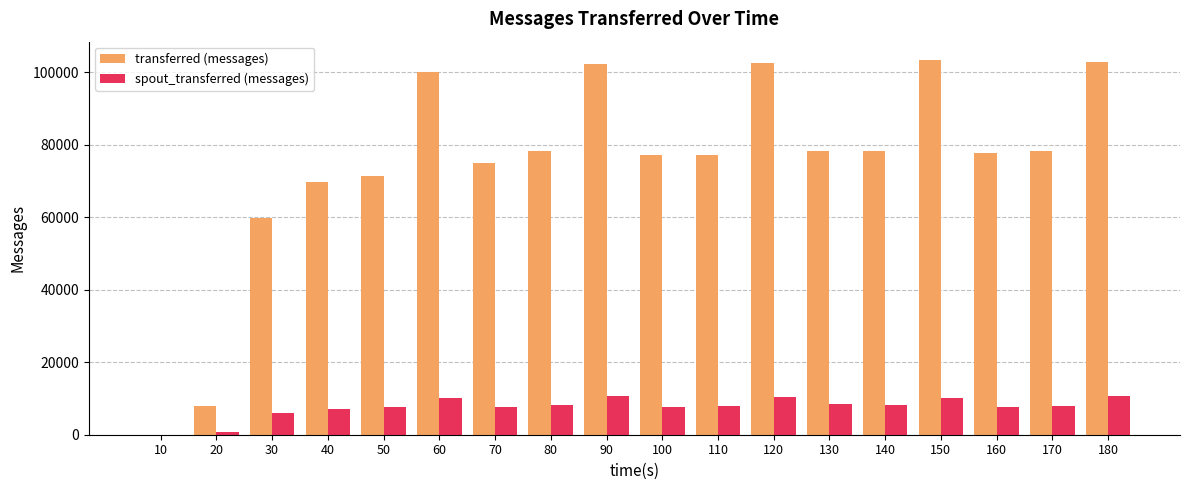

What is the sum of all transferred (messages) values?

1339640